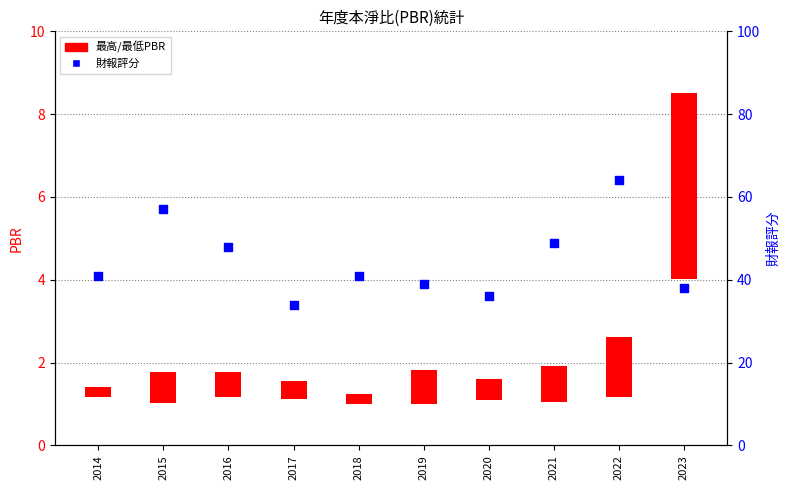

What are all the series names shown in the legend?

最高/最低PBR, 財報評分